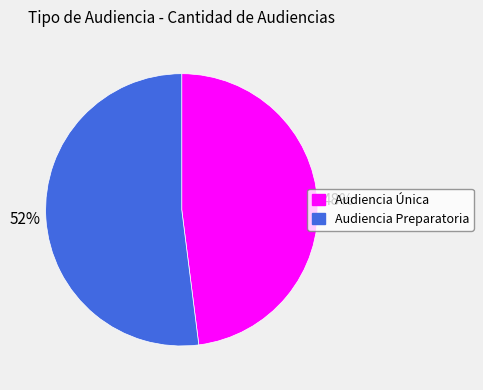

Is it true that Audiencia Única is 40% of the pie?

False